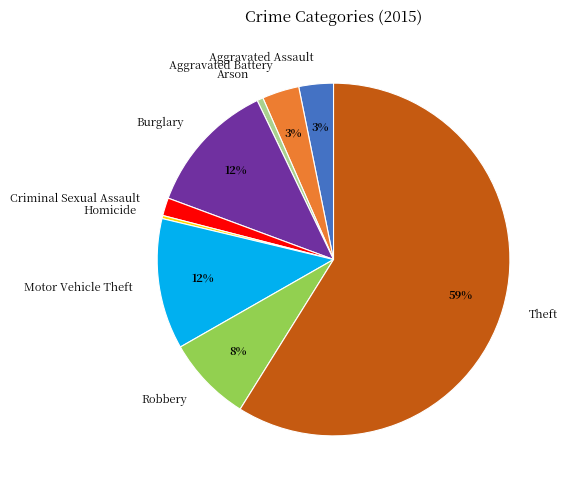

To the nearest percent, what is the difference between the largest and smallest slice percentages?

59%